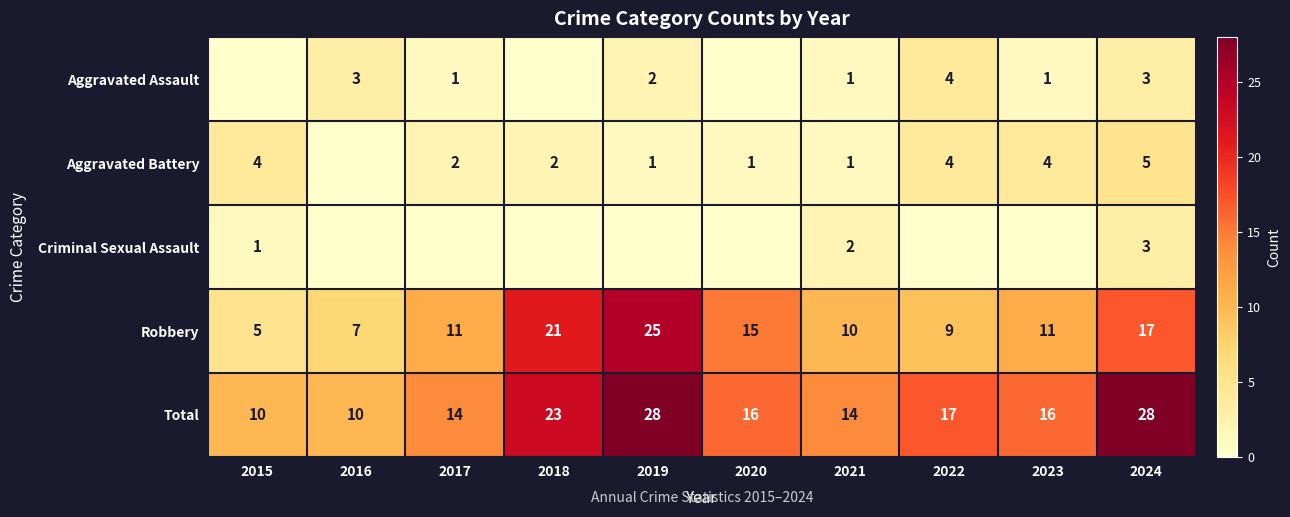

Is the value of Total at 2019 greater than the value of Aggravated Battery at 2021?

Yes